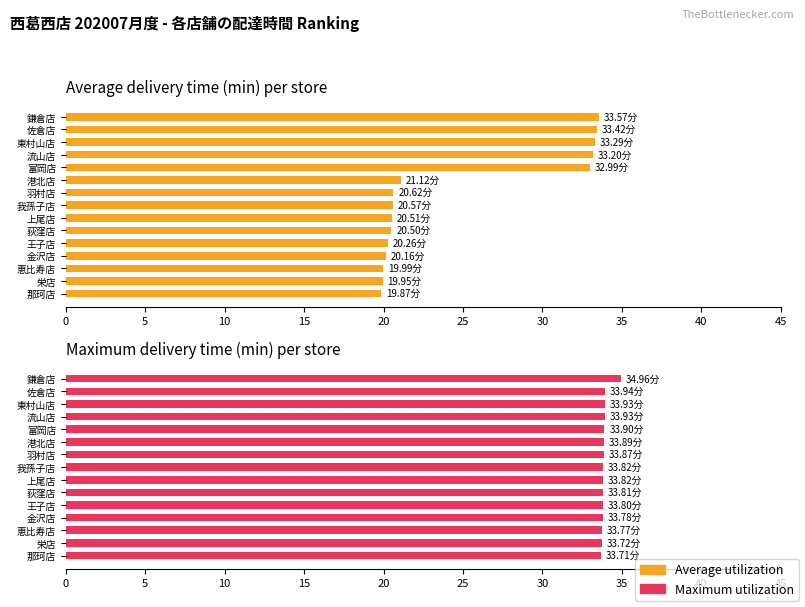

Reading left to right, extract all data points from this chart.

Average utilization: 19.9	19.9	20.0	20.2	20.3	20.5	20.5	20.6	20.6	21.1	33.0	33.2	33.3	33.4	33.6
Maximum utilization: 33.7	33.7	33.8	33.8	33.8	33.8	33.8	33.8	33.9	33.9	33.9	33.9	33.9	33.9	35.0